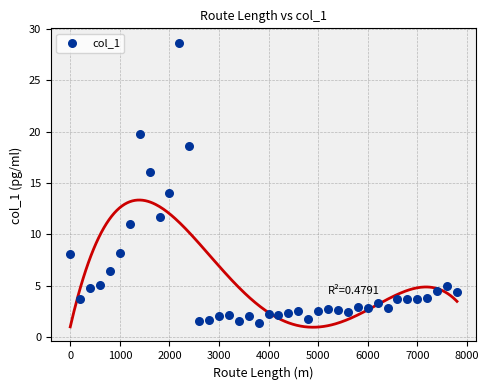

What is the range of Y values (max minus min)?

27.4